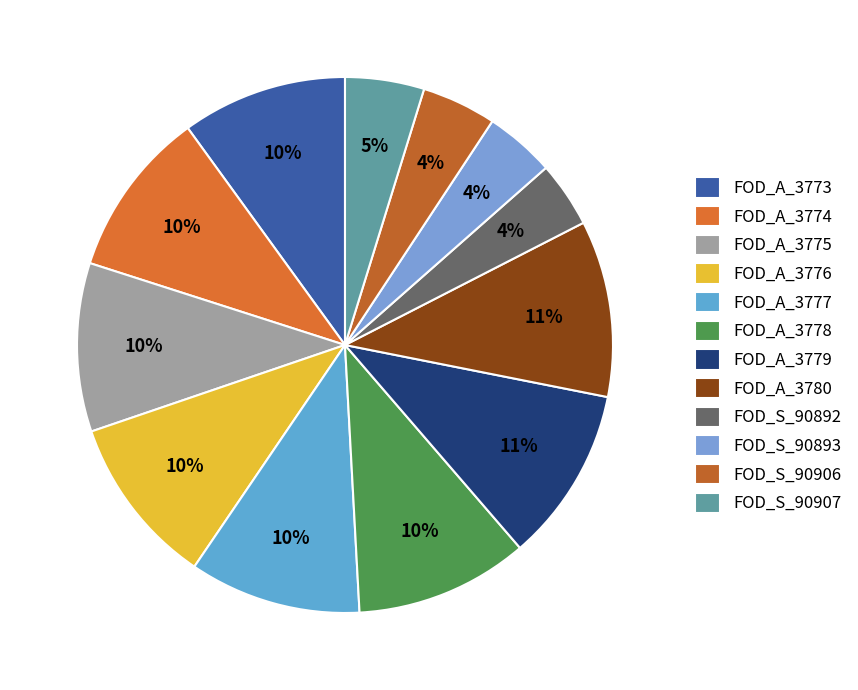

What is the ratio of the value at FOD_A_3774 to the value at FOD_A_3778?

1.0